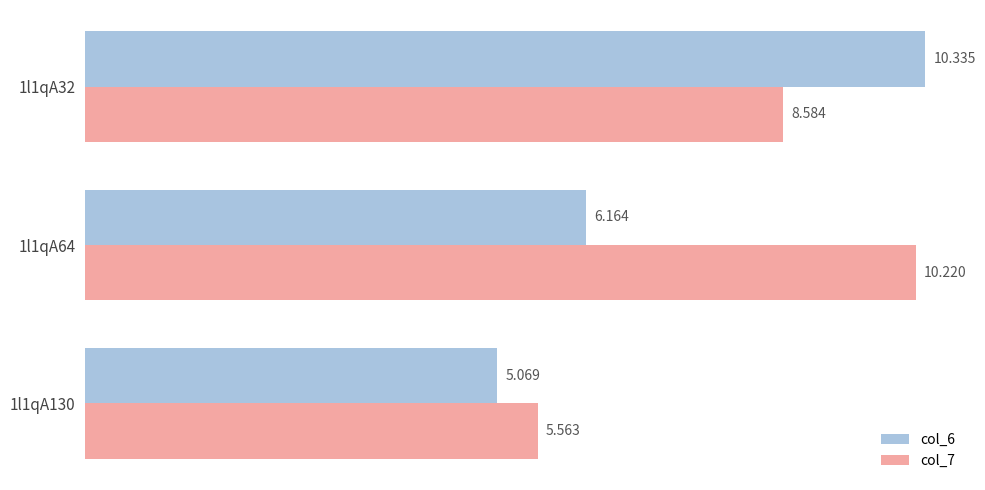

At how many categories does at least one series exceed 6?

2